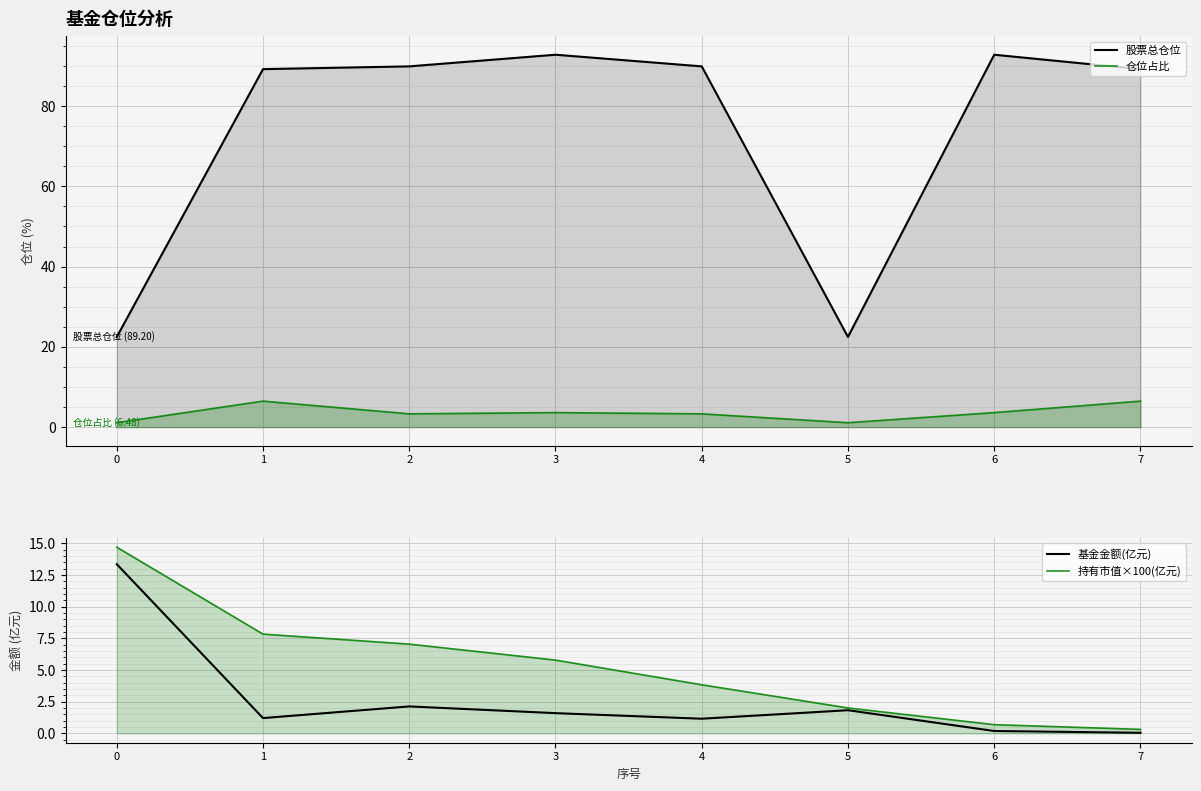

What is the value of the 股票总仓位 point at the 8th from the left?

89.2